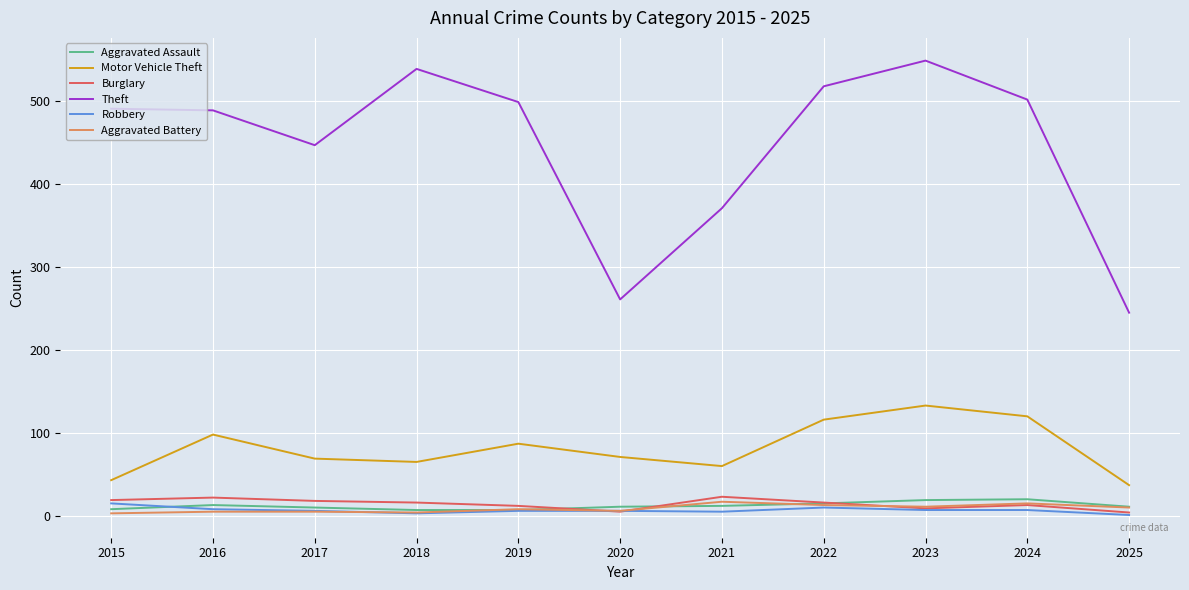

Between 2015 and 2021, which series saw the biggest shift?

Theft